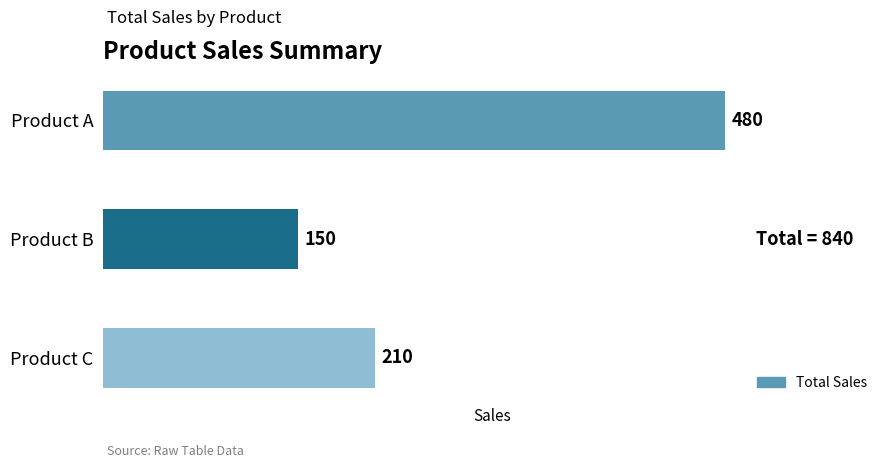

What is the smallest value displayed?

150